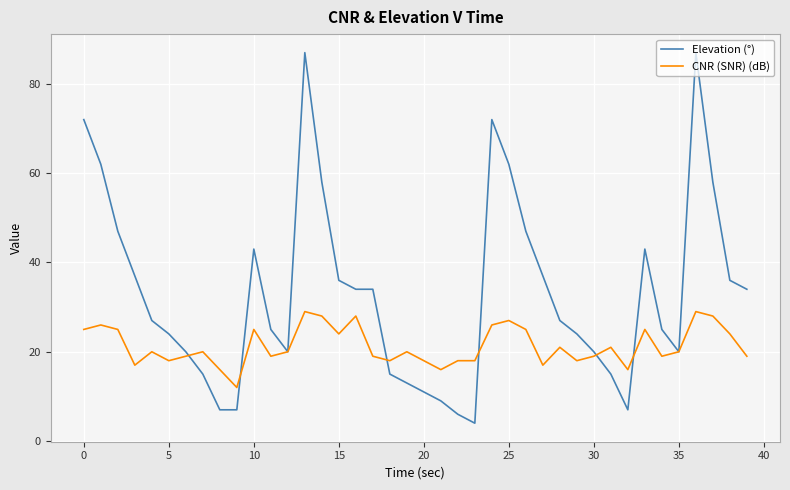

Count the number of categories in the chart.

40